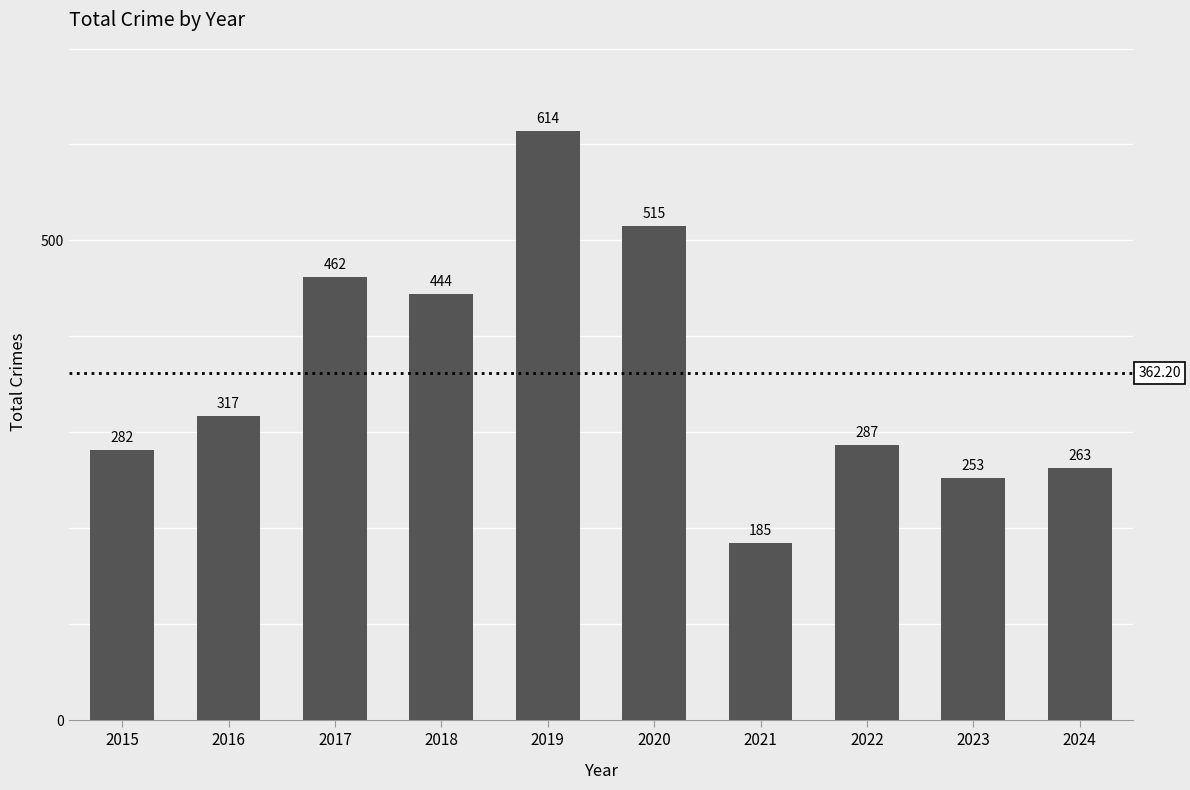

Which category has the highest value across all series?

2019